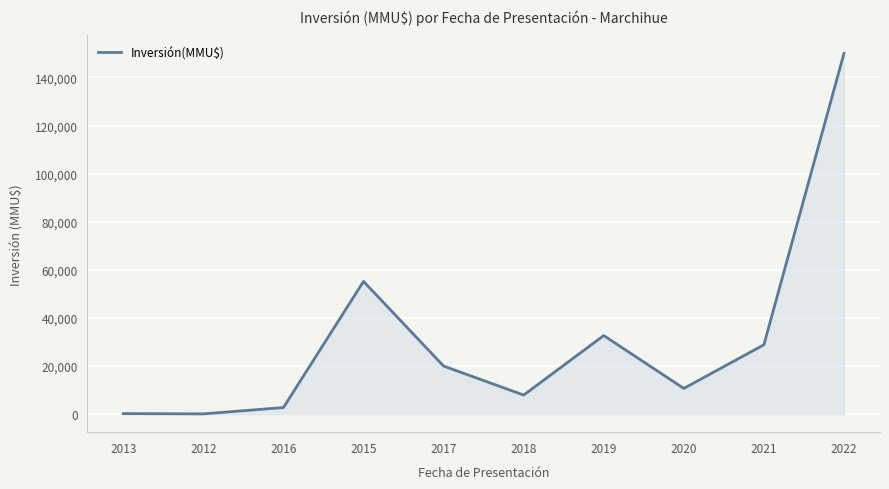

What is the maximum value shown in the chart?

150000.0